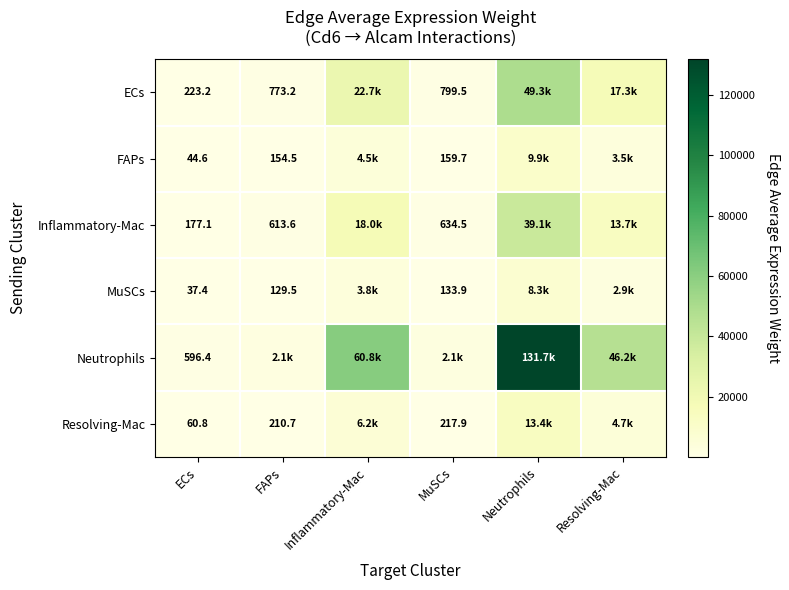

Which series has the largest total across all categories?

Neutrophils